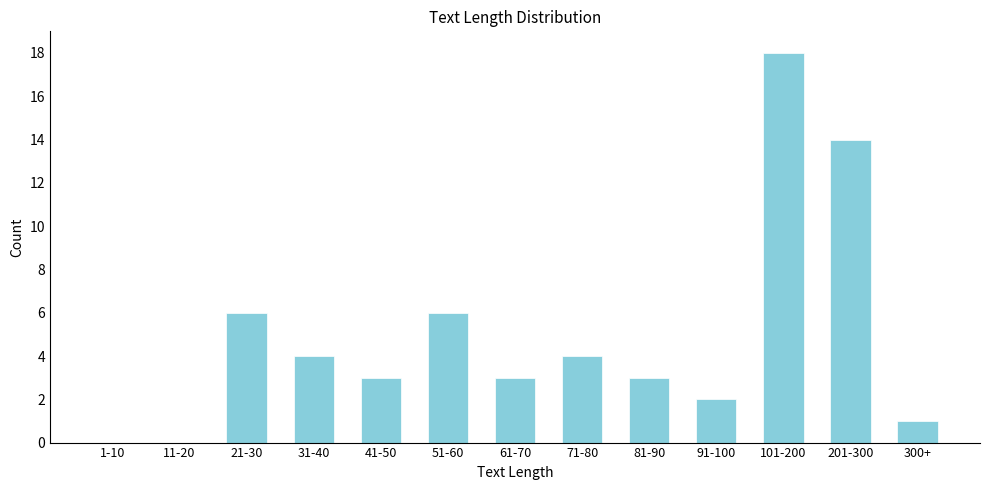

Reading left to right, transcribe all the data shown in this chart.

1-10=0	11-20=0	21-30=6	31-40=4	41-50=3	51-60=6	61-70=3	71-80=4	81-90=3	91-100=2	101-200=18	201-300=14	300+=1